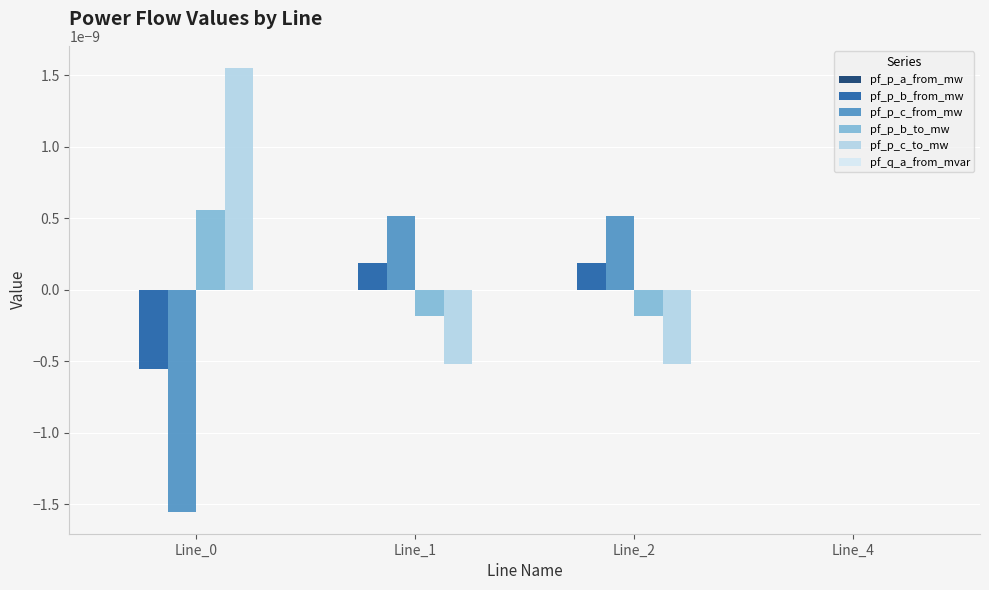

The pf_p_c_to_mw series shows -0.0 at Line_1. True or false?

True